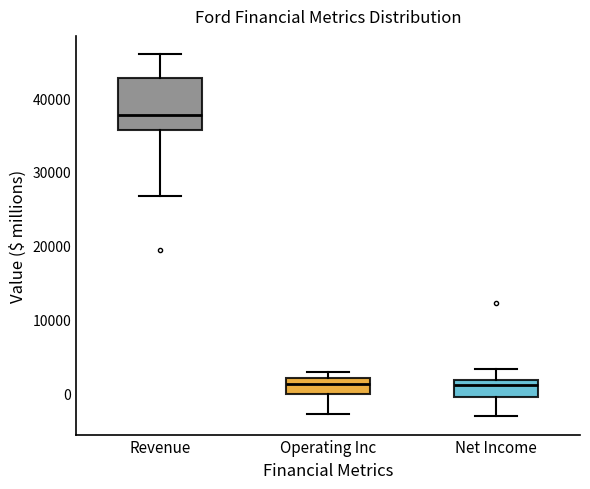

Reading left to right, transcribe this box plot: for each box, give where its median line is, the range the box spans, and where its two whiskers end, as read against the y-axis. The values are not printed on the chart, so give them approximately, as read against the axis.

Revenue: median 38000, box 36000 to 43000, whiskers 27000 to 46000
Operating Inc: median 1000, box 0 to 2000, whiskers -3000 to 3000
Net Income: median 1000, box -1000 to 2000, whiskers -3000 to 3000